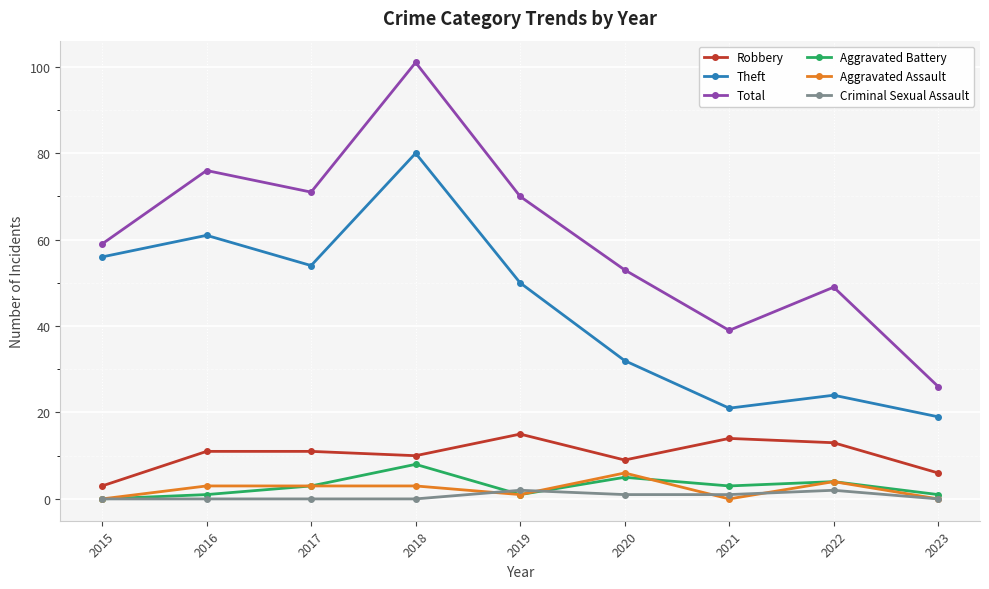

Which series has the largest total across all categories?

Total